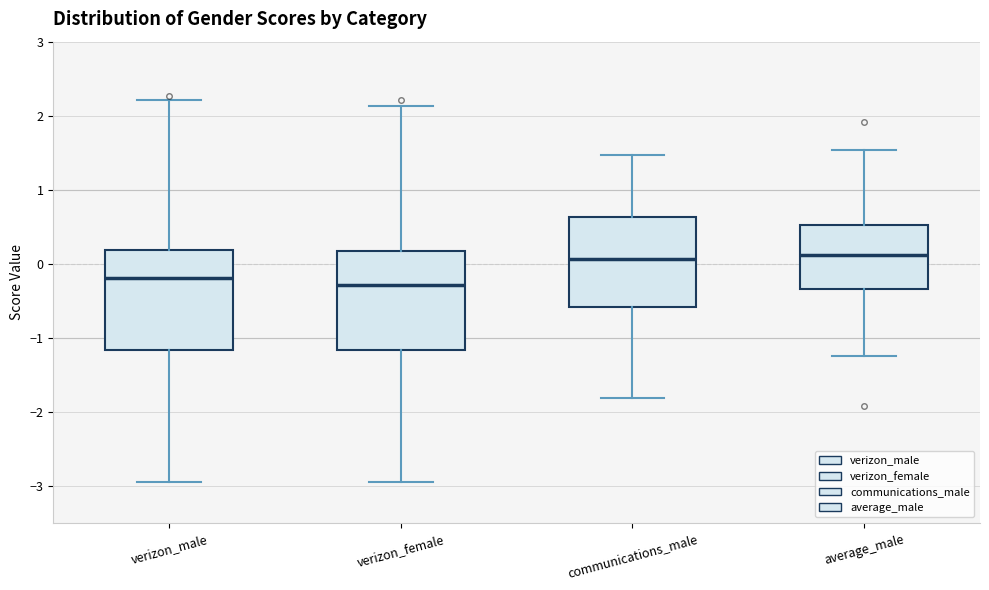

Reading left to right, transcribe this box plot: for each box, give where its median line is, the range the box spans, and where its two whiskers end, as read against the y-axis. The values are not printed on the chart, so give them approximately, as read against the axis.

verizon_male: median -0.2, box -1.2 to 0.2, whiskers -3.0 to 2.2
verizon_female: median -0.3, box -1.2 to 0.2, whiskers -2.9 to 2.1
communications_male: median 0.1, box -0.6 to 0.6, whiskers -1.8 to 1.5
average_male: median 0.1, box -0.3 to 0.5, whiskers -1.2 to 1.5